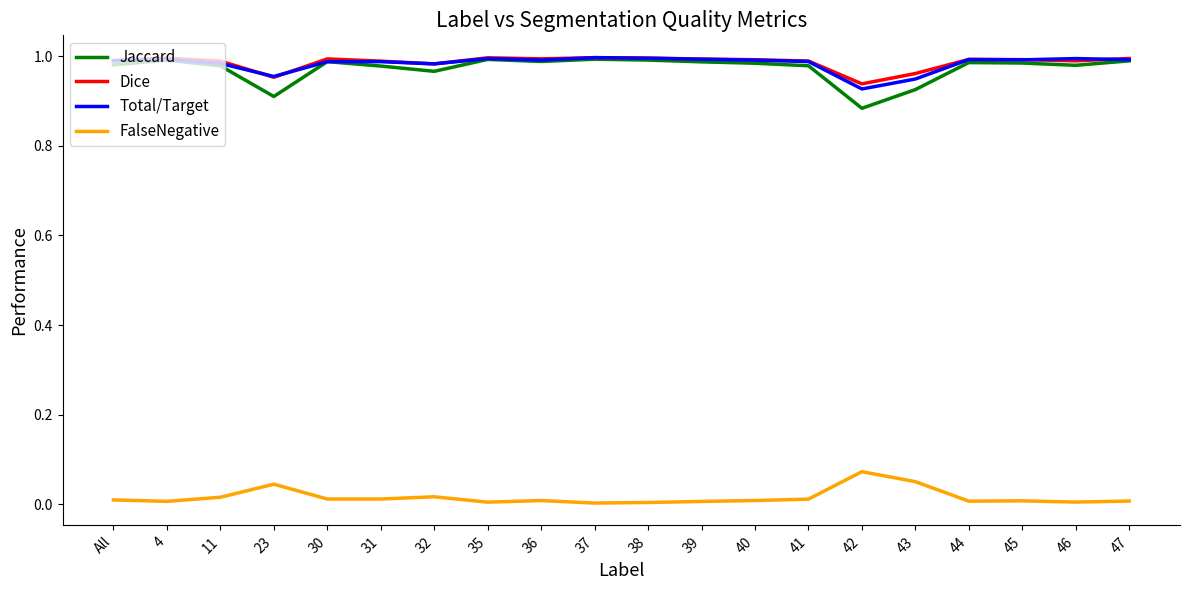

The Dice series shows 0.7 at 46. True or false?

False